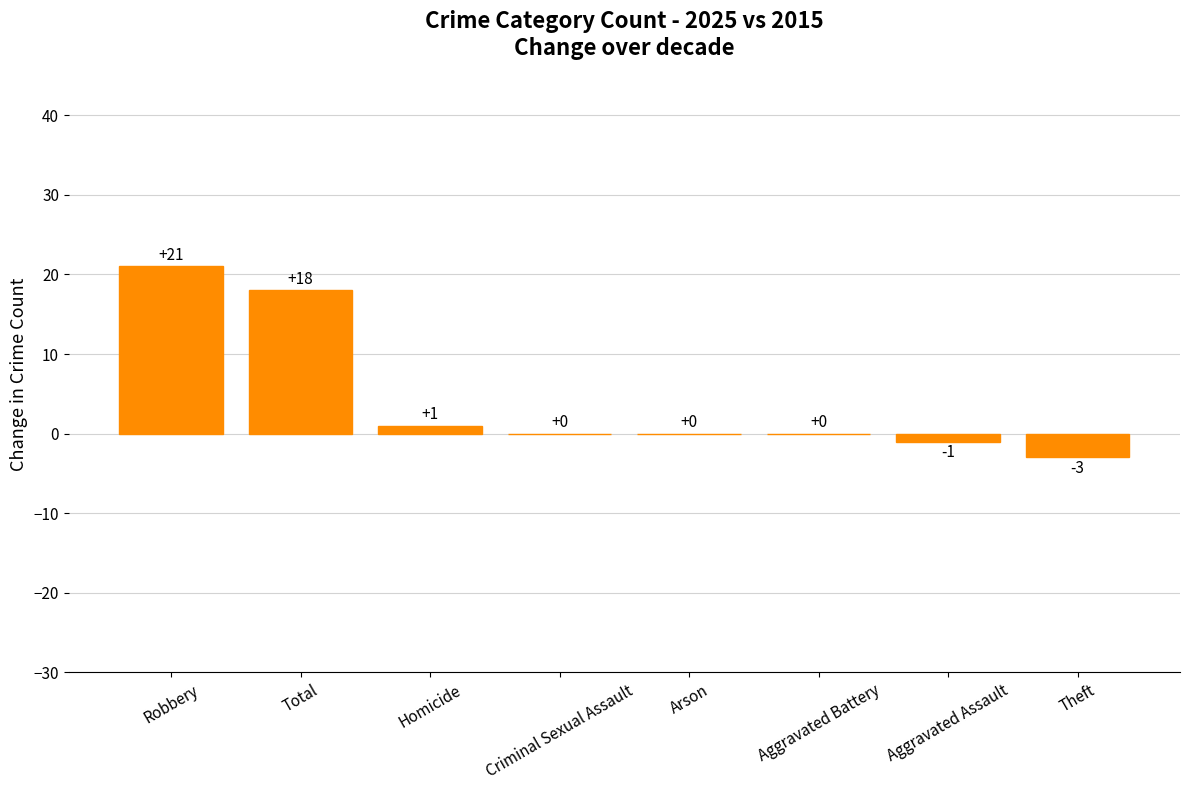

The value at Arson is 0. True or false?

True